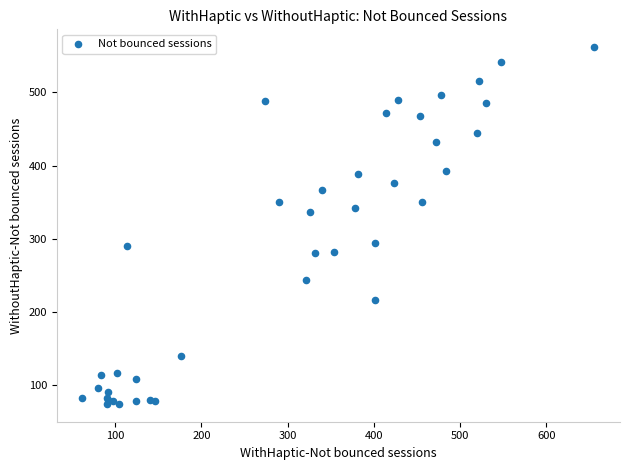

What Y value in the scatter plot is closest to 318?

336